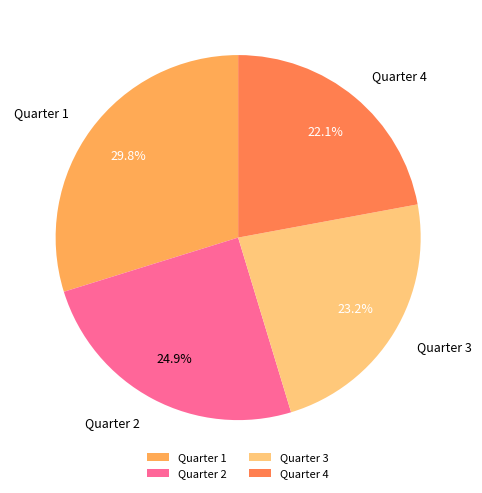

What percentage is NOT represented by Quarter 3?

76.8%